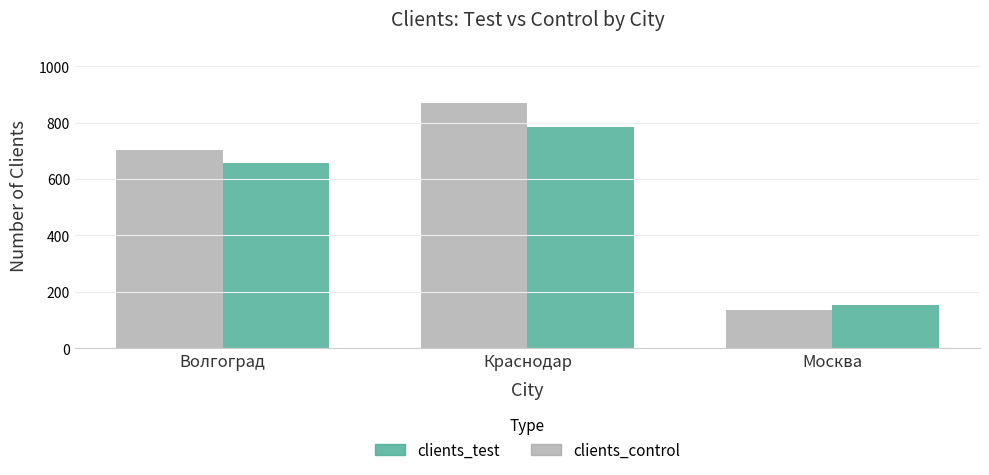

What is the label of the 3rd bar from the right?

Волгоград